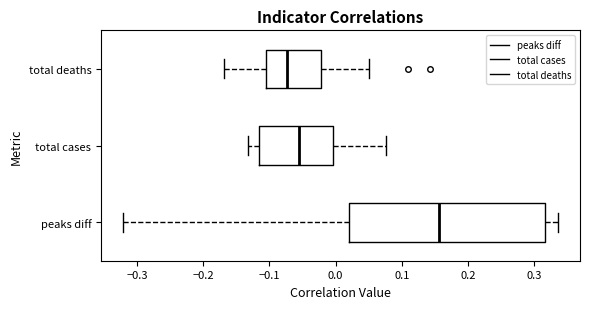

Reading bottom to top, transcribe this box plot: for each box, give where its median line is, the range the box spans, and where its two whiskers end, as read against the x-axis. The values are not printed on the chart, so give them approximately, as read against the axis.

peaks diff: median 0.16, box 0.02 to 0.32, whiskers -0.32 to 0.34
total cases: median -0.06, box -0.12 to 0.00, whiskers -0.13 to 0.08
total deaths: median -0.07, box -0.11 to -0.02, whiskers -0.17 to 0.05